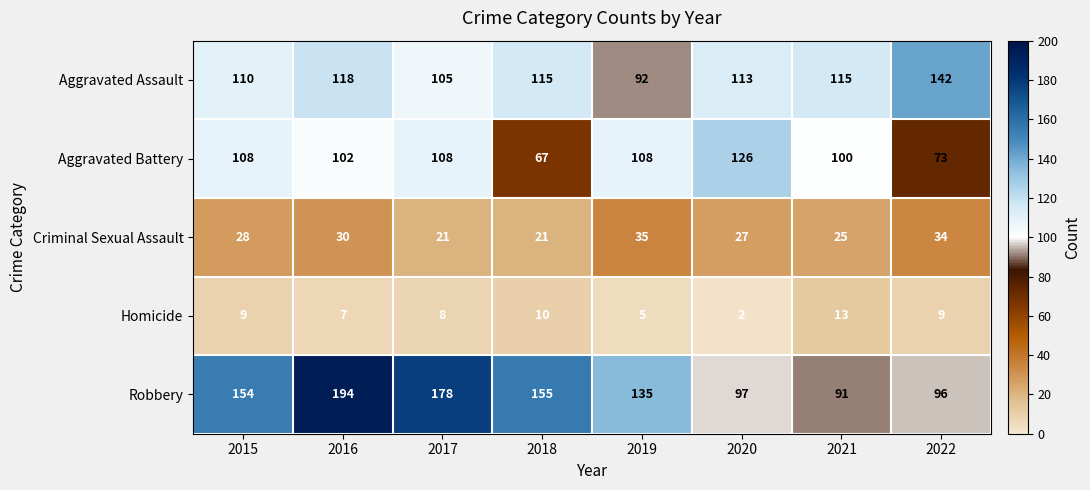

Rank the series by their maximum value, from lowest to highest.

Homicide, Criminal Sexual Assault, Aggravated Battery, Aggravated Assault, Robbery